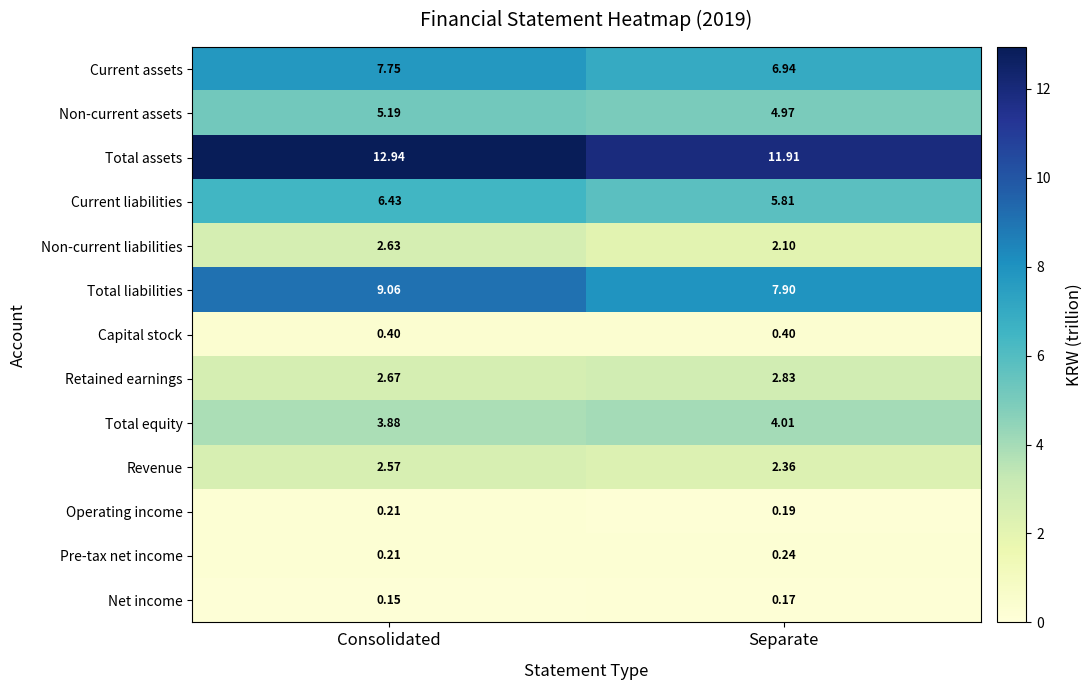

Which series has the largest total across all categories?

Total assets